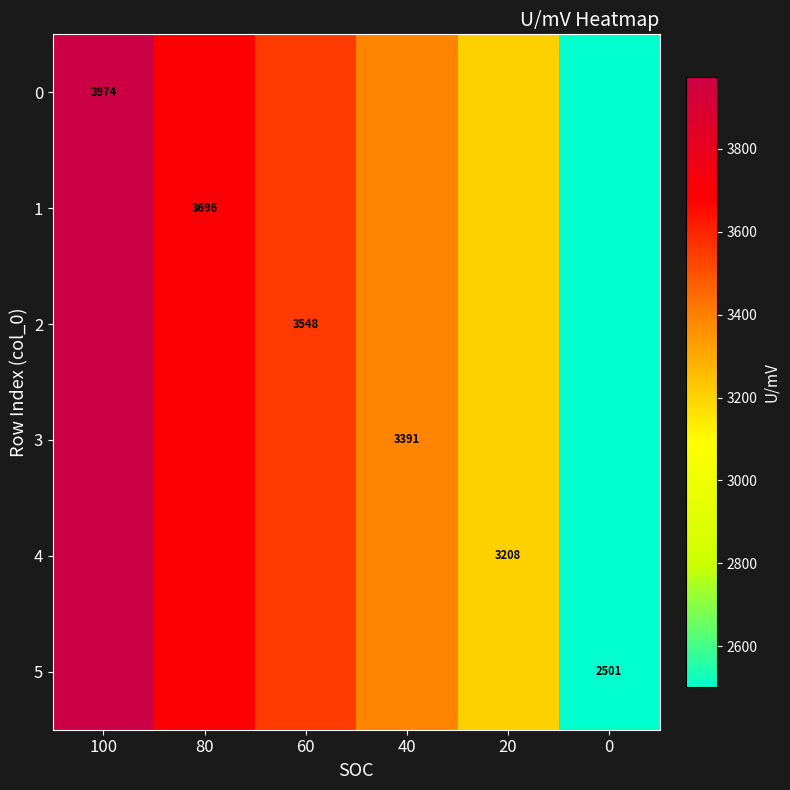

What is the minimum value shown in the chart?

2501.1